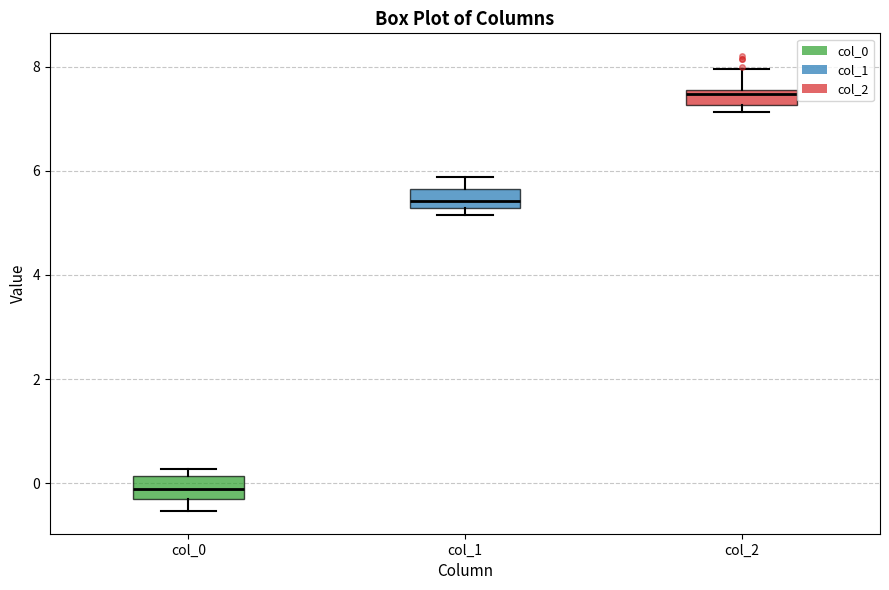

Which box has the highest median line?

col_2